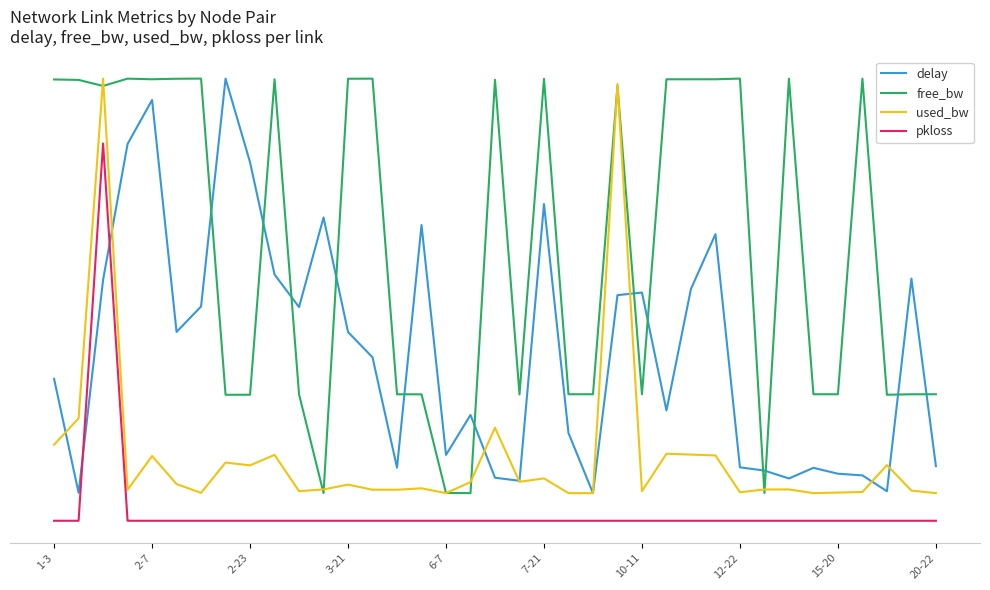

True or false: used_bw and pkloss intersect in this chart.

False